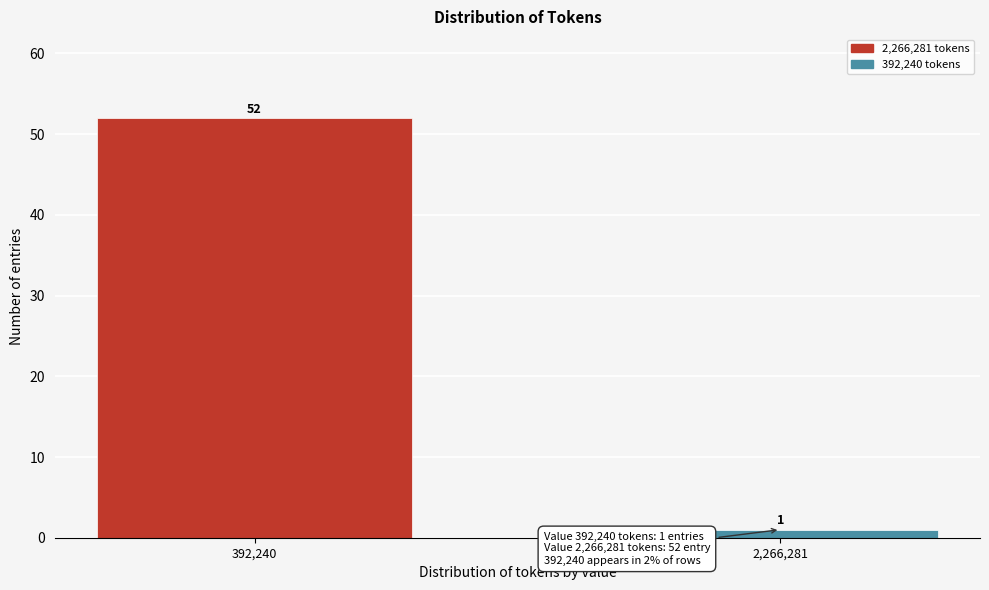

Reading right to left, transcribe all the data shown in this chart.

2,266,281=1	392,240=52